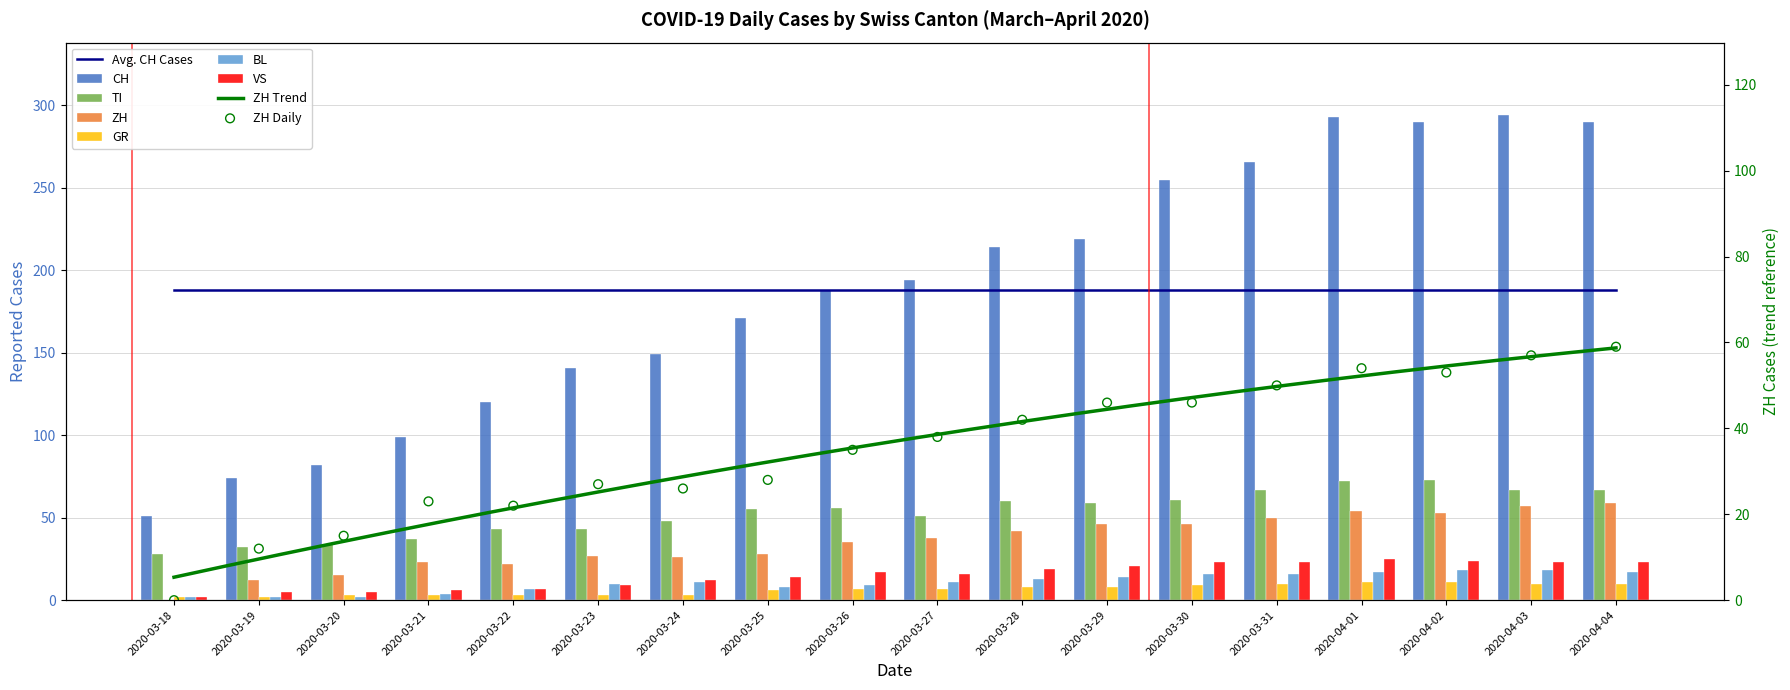

Which series has the widest spread of Y values?

CH